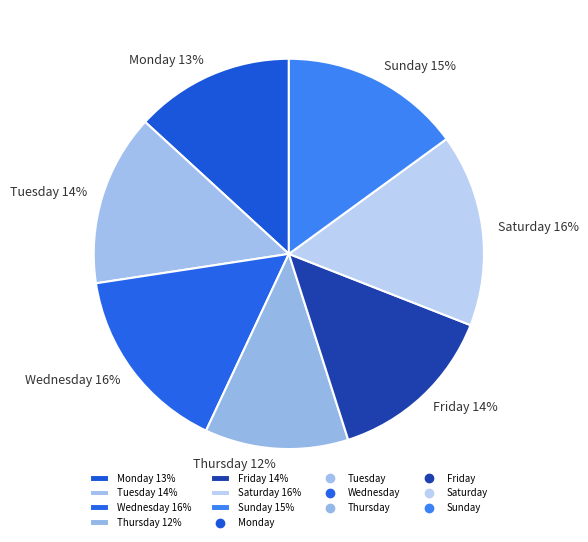

Is there any slice that represents more than half of the pie?

No